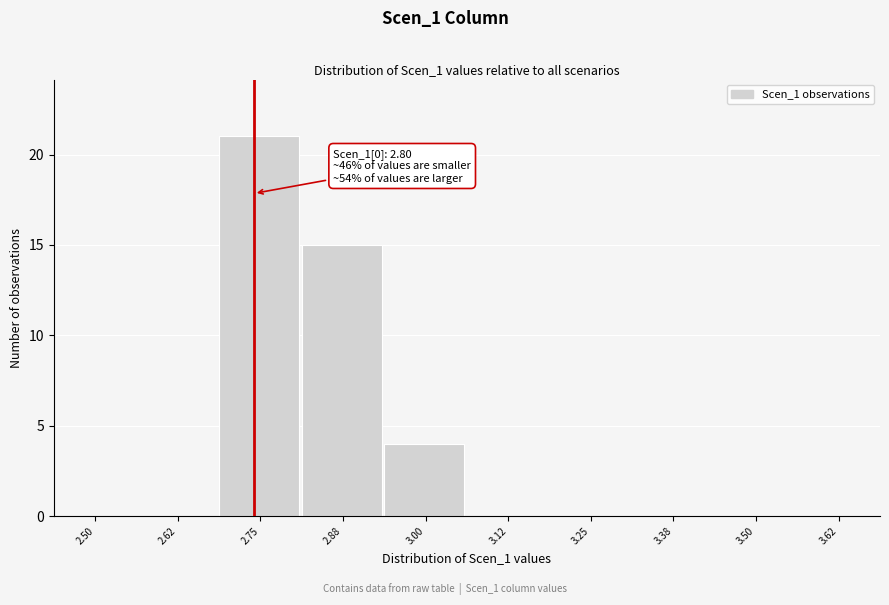

Reading left to right, what are all the values shown in this chart?

2.50=0	2.62=0	2.75=21	2.88=15	3.00=4	3.12=0	3.25=0	3.38=0	3.50=0	3.62=0